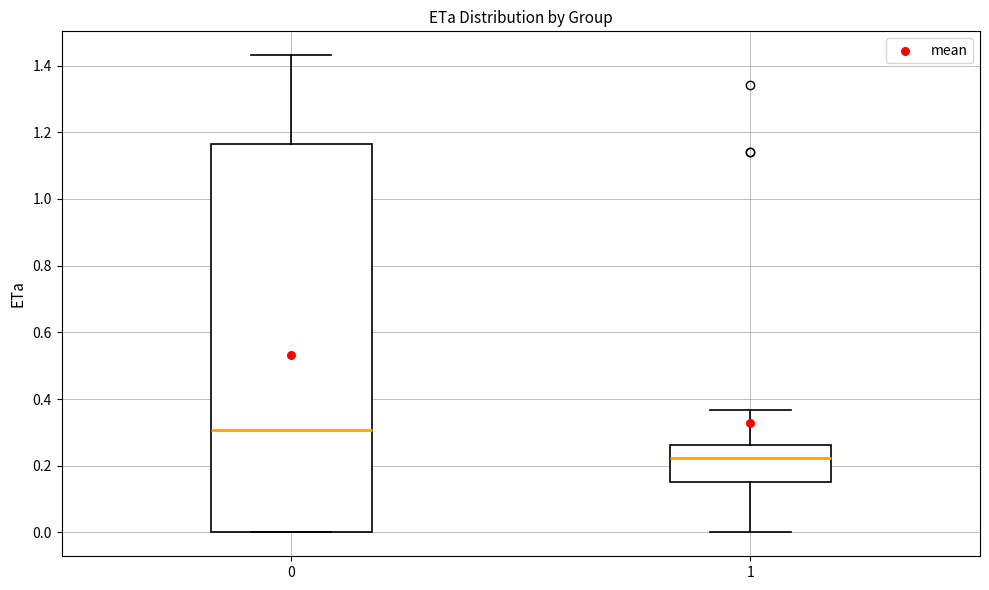

Where does the lower whisker of the box at x = 1 end on the y-axis? The values are not printed on the chart, so give them approximately, as read against the axis.

0.00